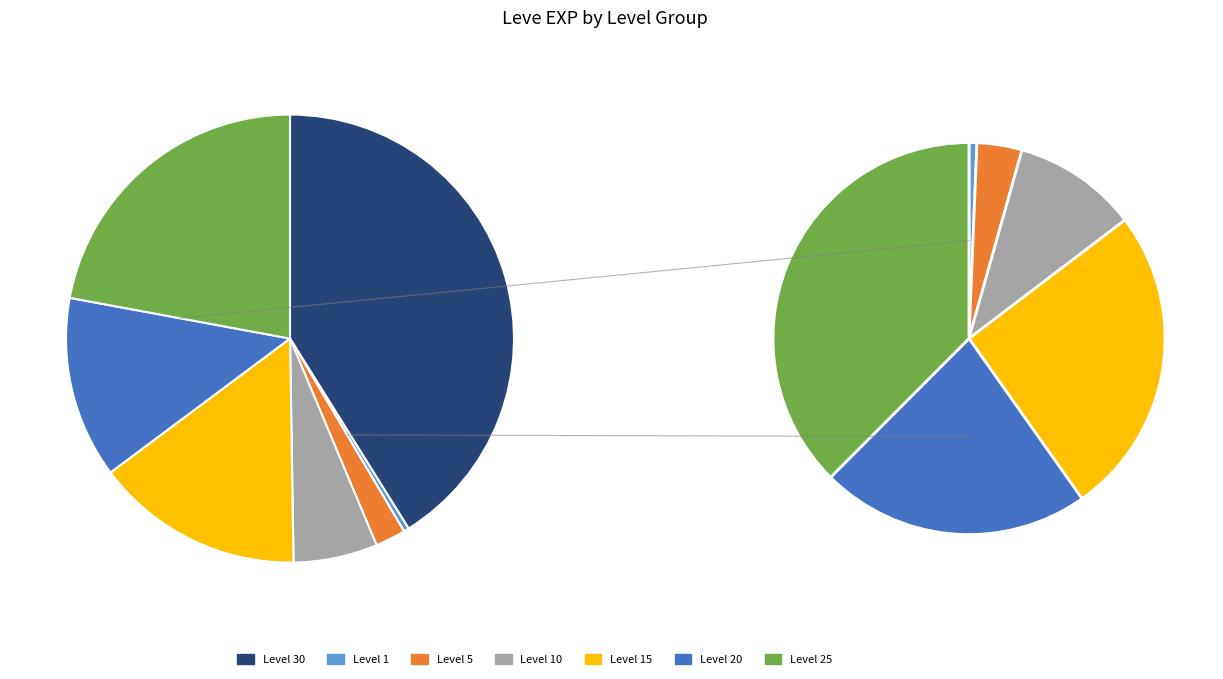

Which category has the smallest portion of the pie?

Level 1